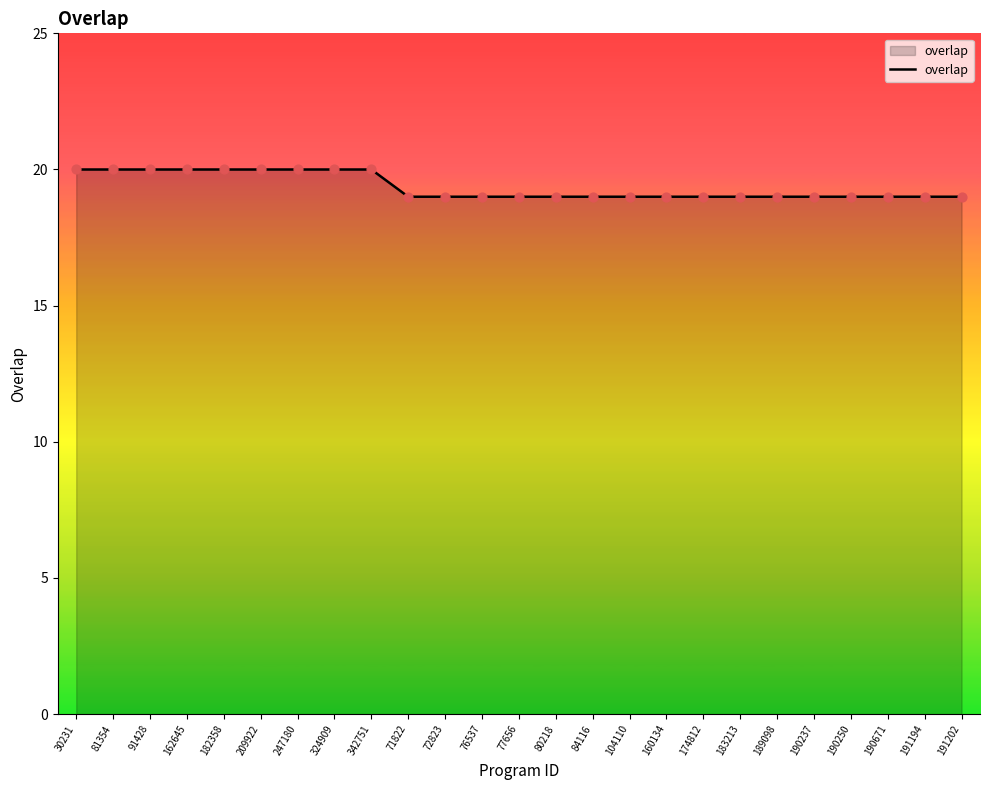

What is the ratio of the value at 77656 to the value at 104110?

1.0